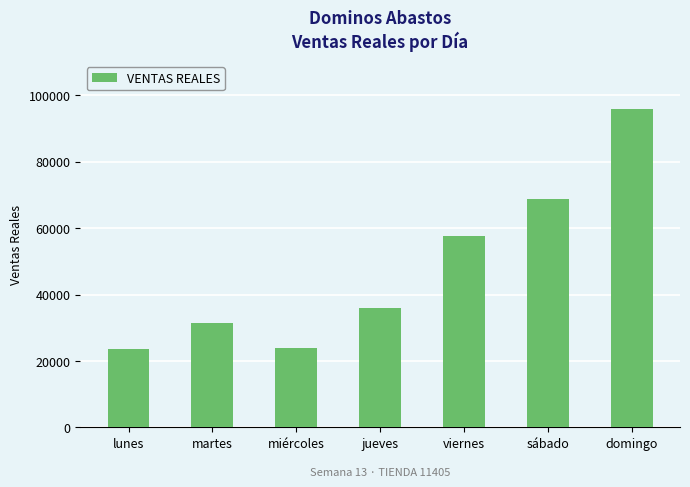

Are the bars grouped side by side (vs. stacked)?

No